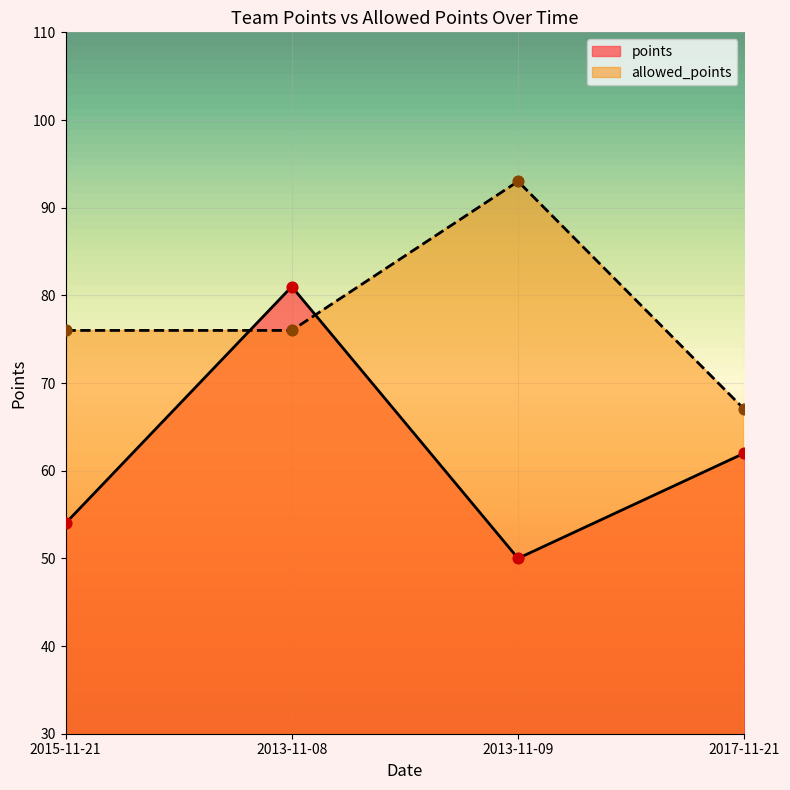

What are all the series names shown in the legend?

points, allowed_points